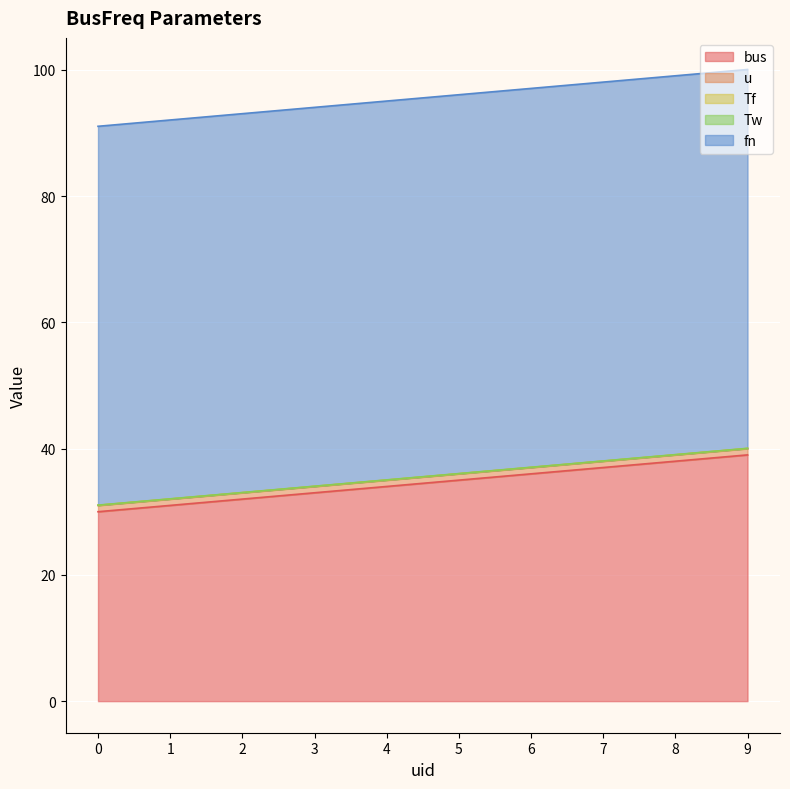

What is the total value across all series at 3?

94.0